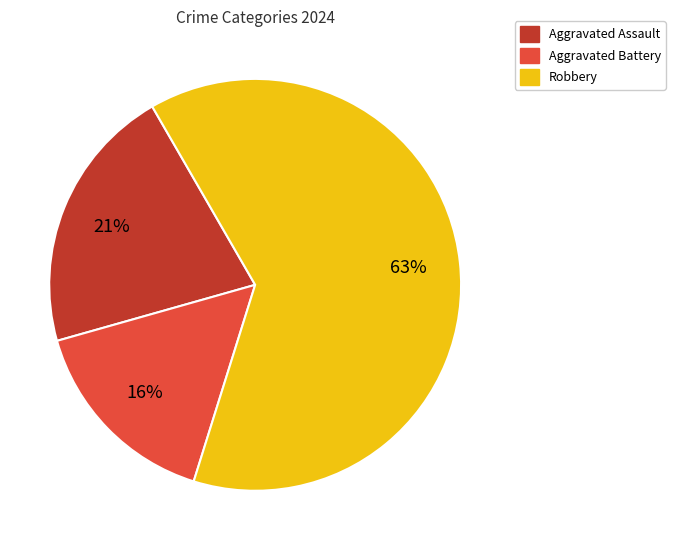

What percentage is the Aggravated Assault slice, to the nearest percent?

21%